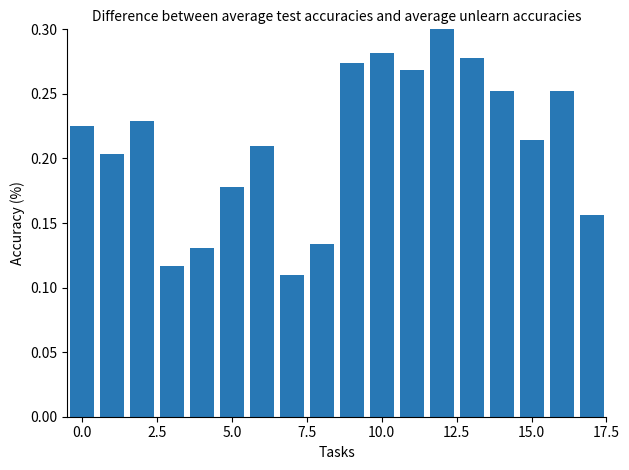

Count the values in the range 0 to 1.

18